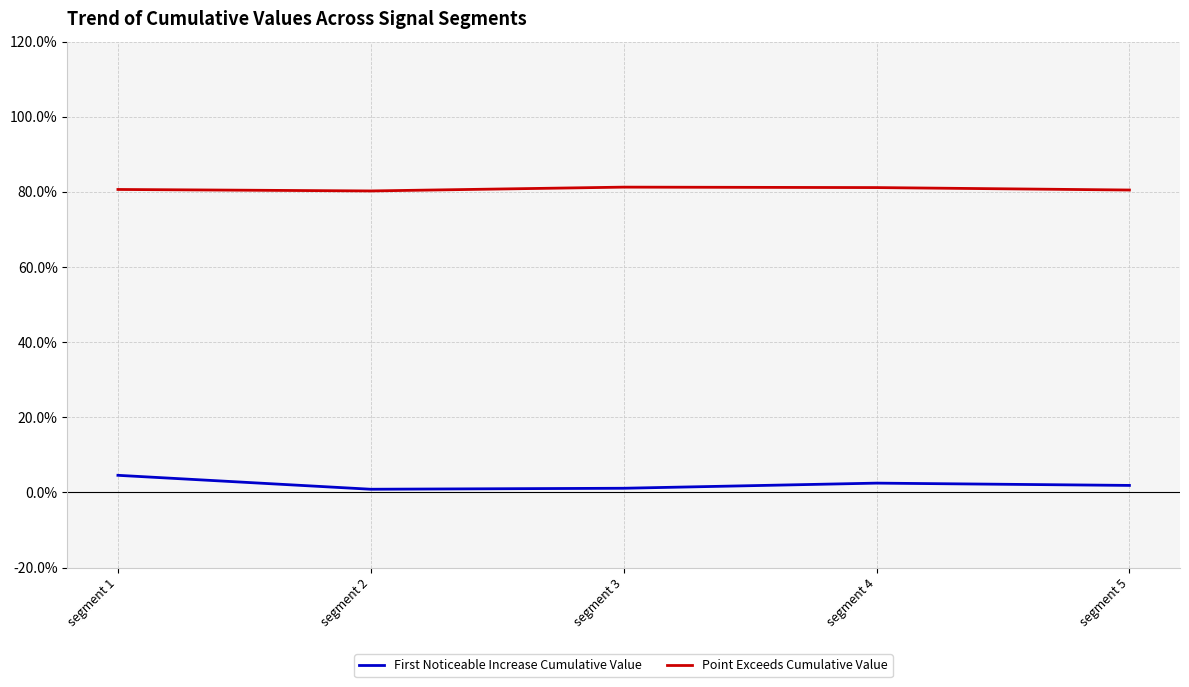

Rank the series by their average value, from highest to lowest.

Point Exceeds Cumulative Value, First Noticeable Increase Cumulative Value